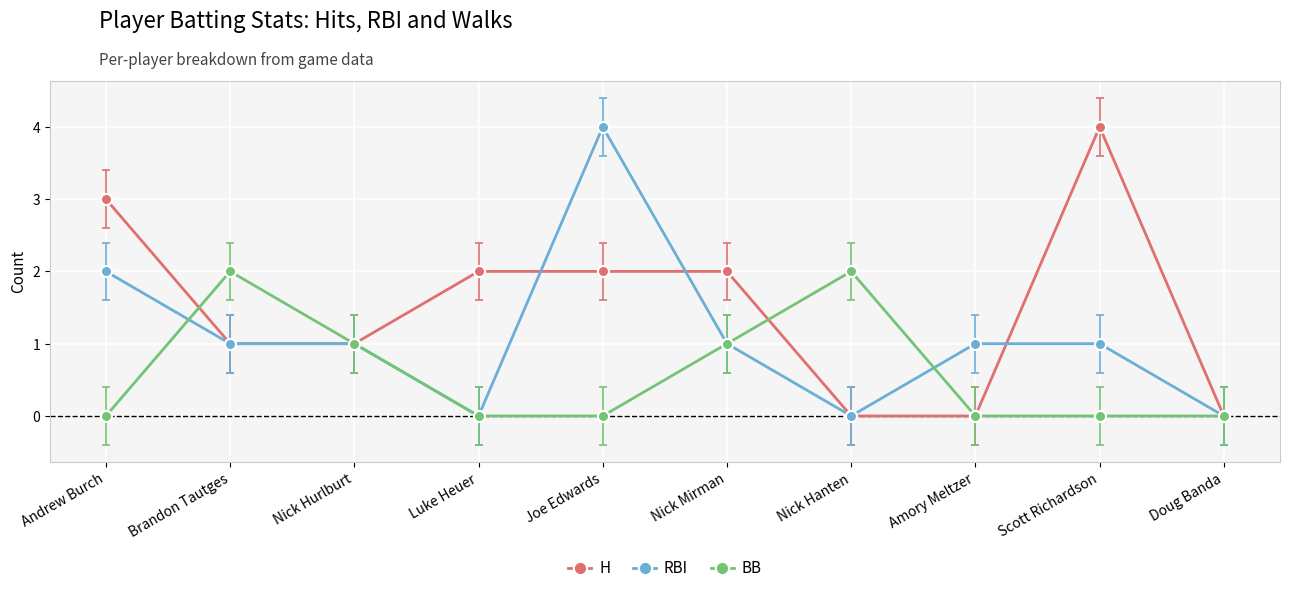

List the series in order of their overall mean, lowest first.

BB, RBI, H